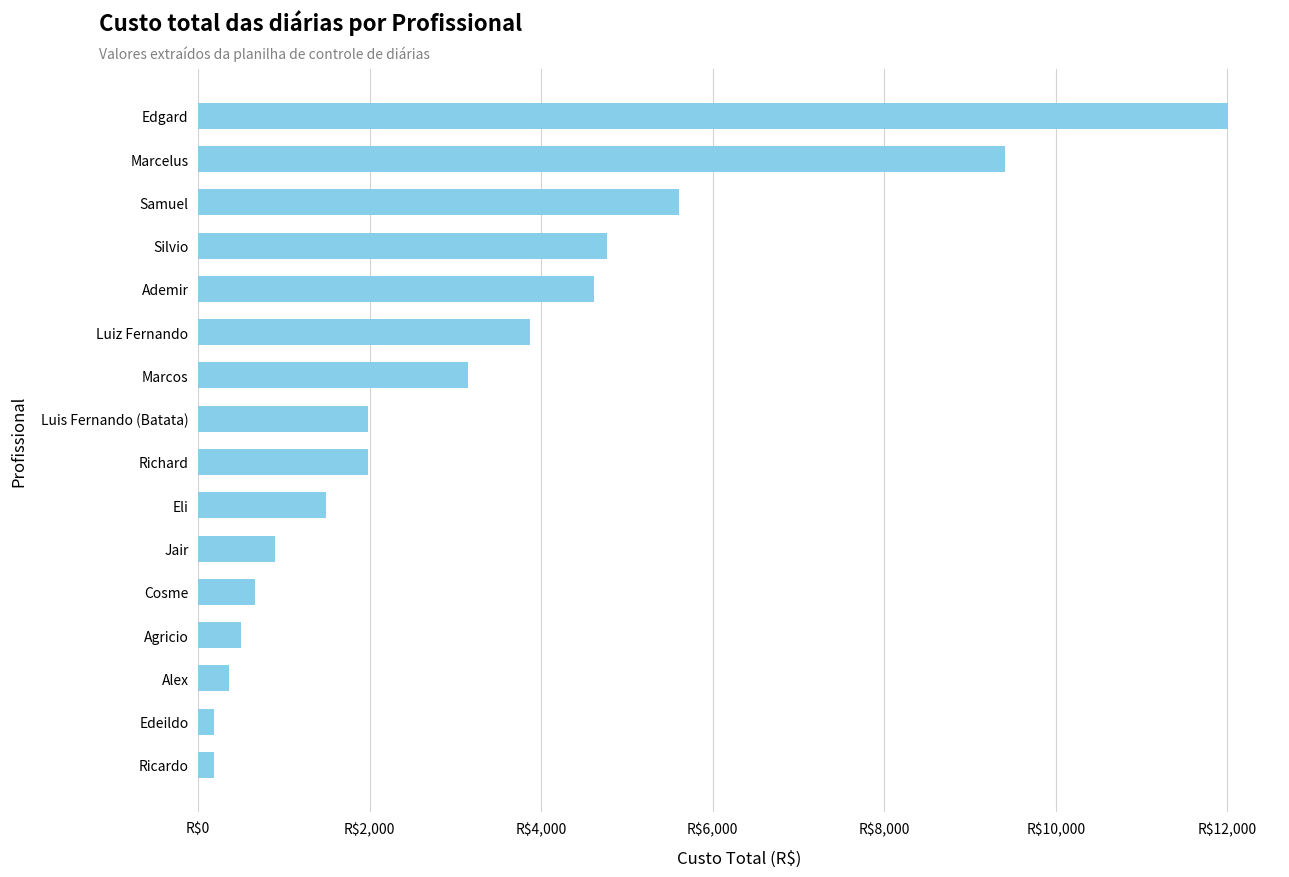

Are the bars horizontal?

Yes